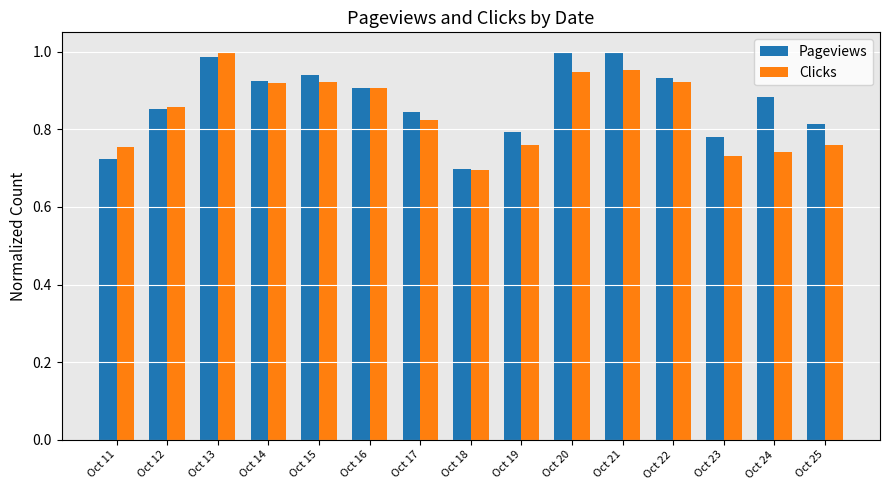

What are all the series names shown in the legend?

Pageviews, Clicks